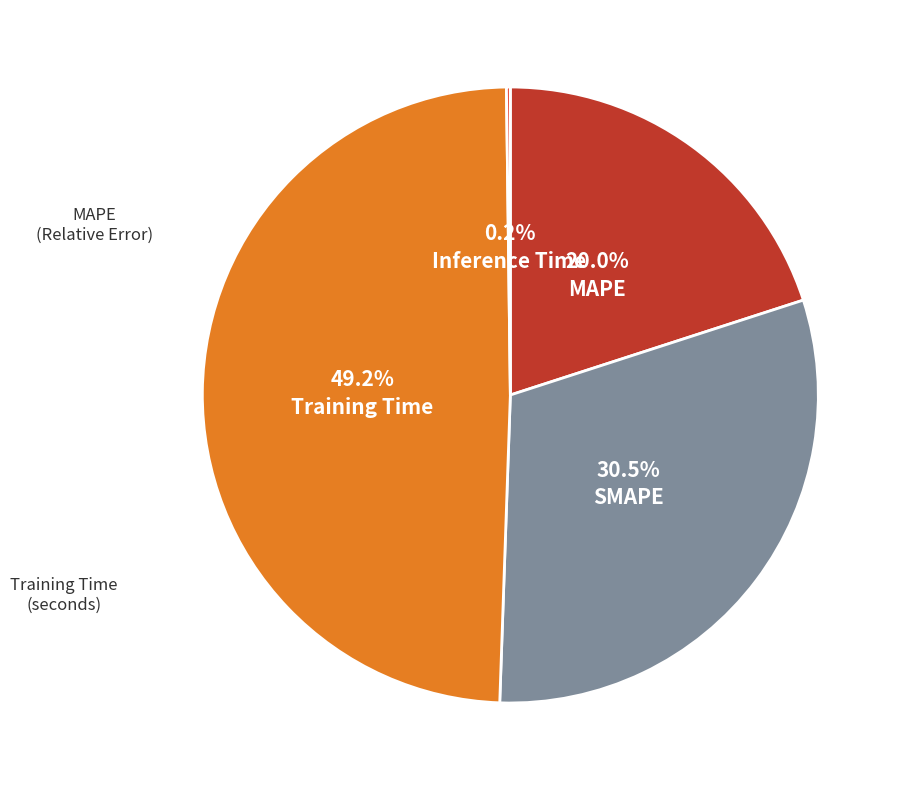

Is there any slice that represents more than half of the pie?

No